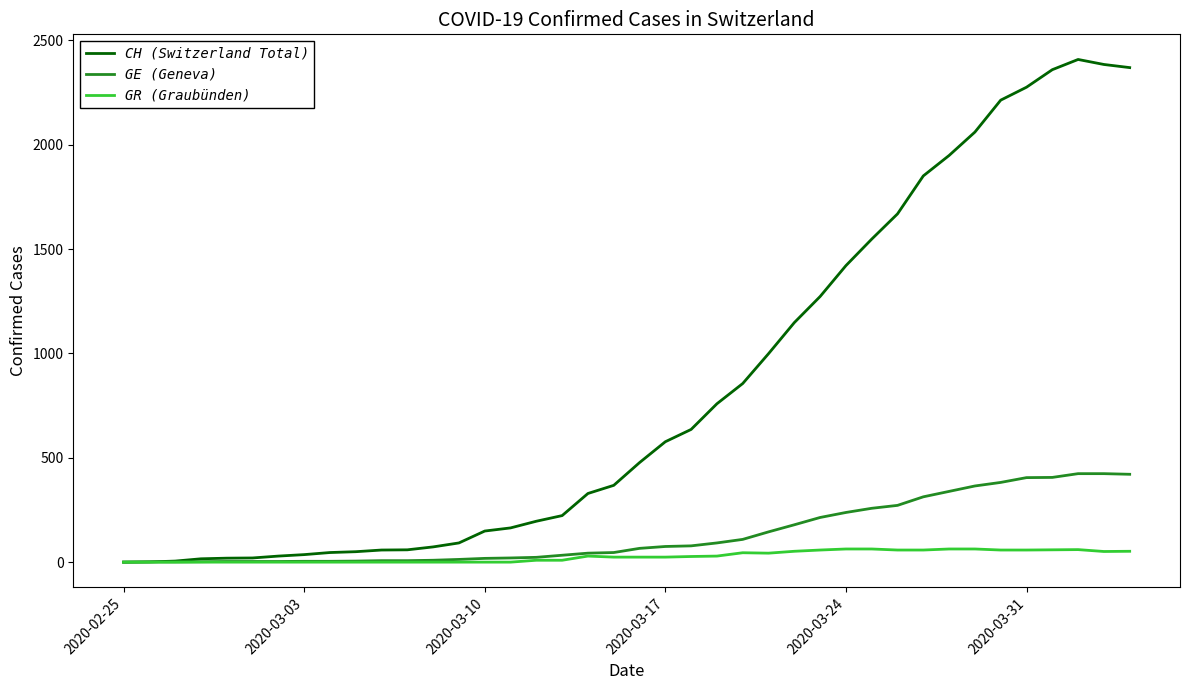

What is the greatest value displayed?

2409